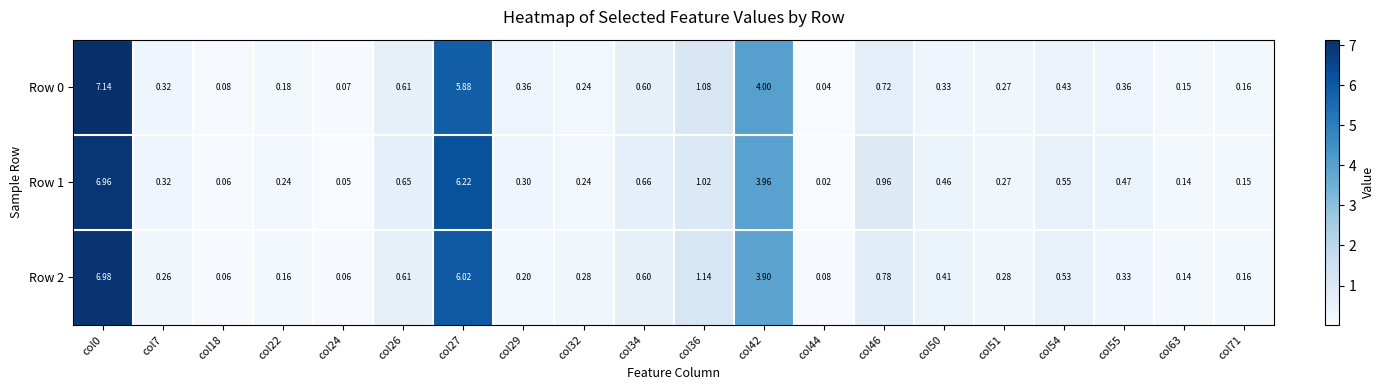

Is the value of Row 2 at col32 greater than the value of Row 0 at col71?

Yes